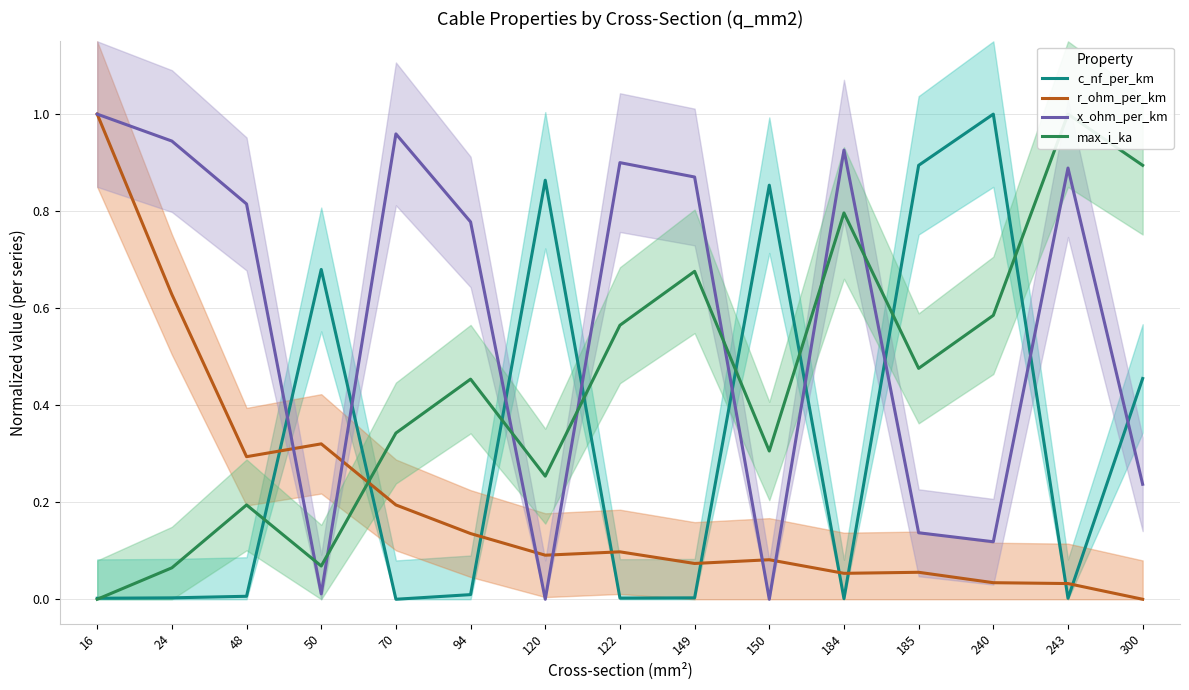

List the series in order of their overall mean, lowest first.

r_ohm_per_km, c_nf_per_km, max_i_ka, x_ohm_per_km